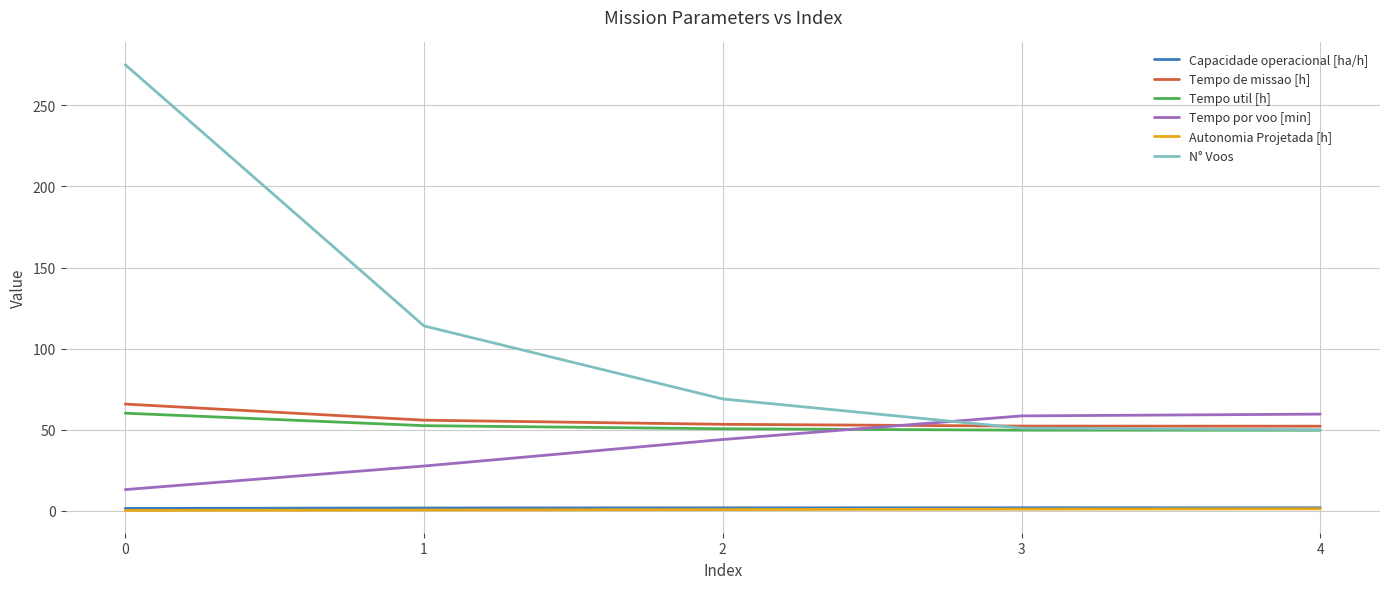

What is the total value across all series at 0?

416.0